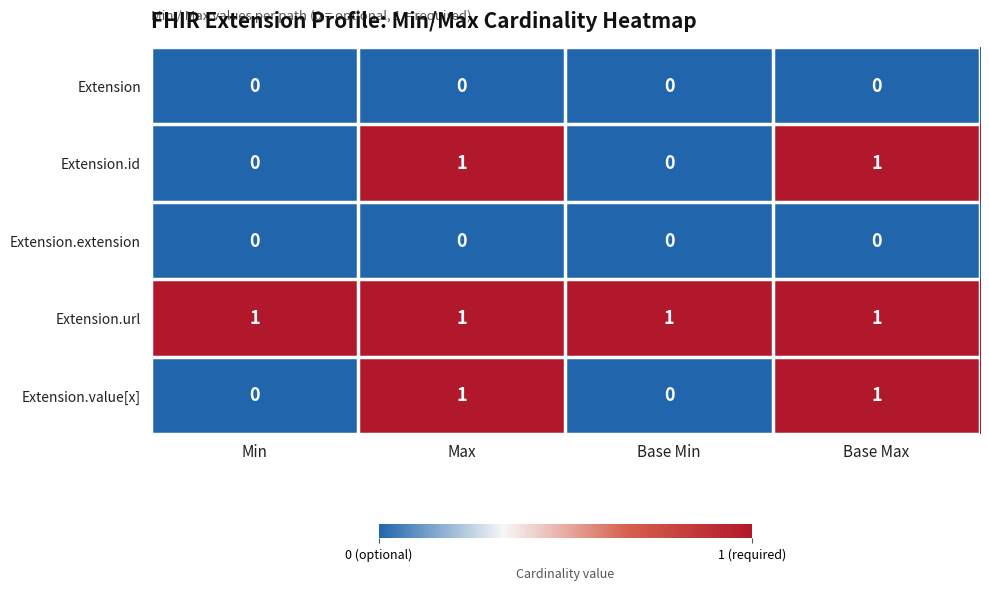

Reading right to left, what are all the values shown in this chart?

Extension: 0	0	0	0
Extension.id: 1	0	1	0
Extension.extension: 0	0	0	0
Extension.url: 1	1	1	1
Extension.value[x]: 1	0	1	0